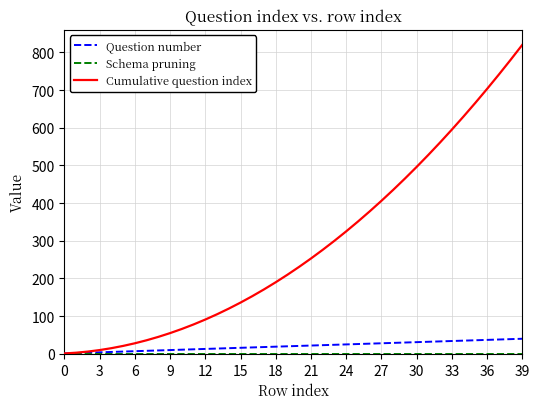

Which series has the largest total across all categories?

Cumulative question index